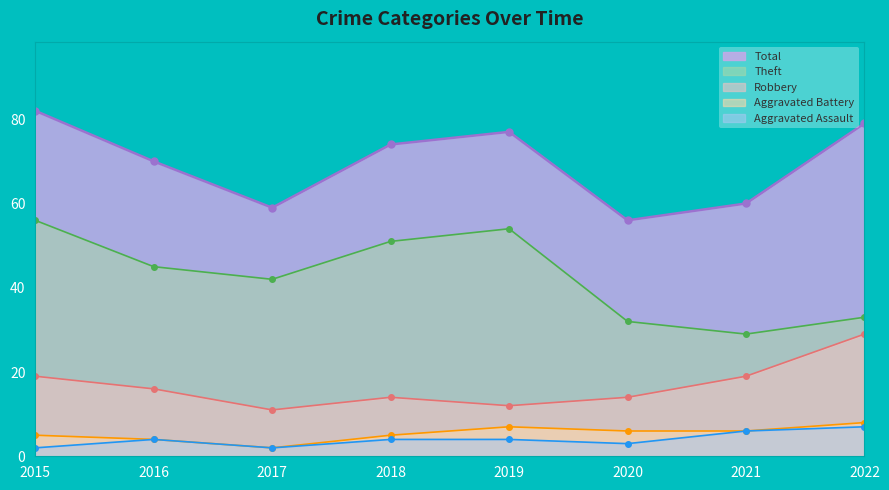

The value of Theft at 2020 is 32. True or false?

True